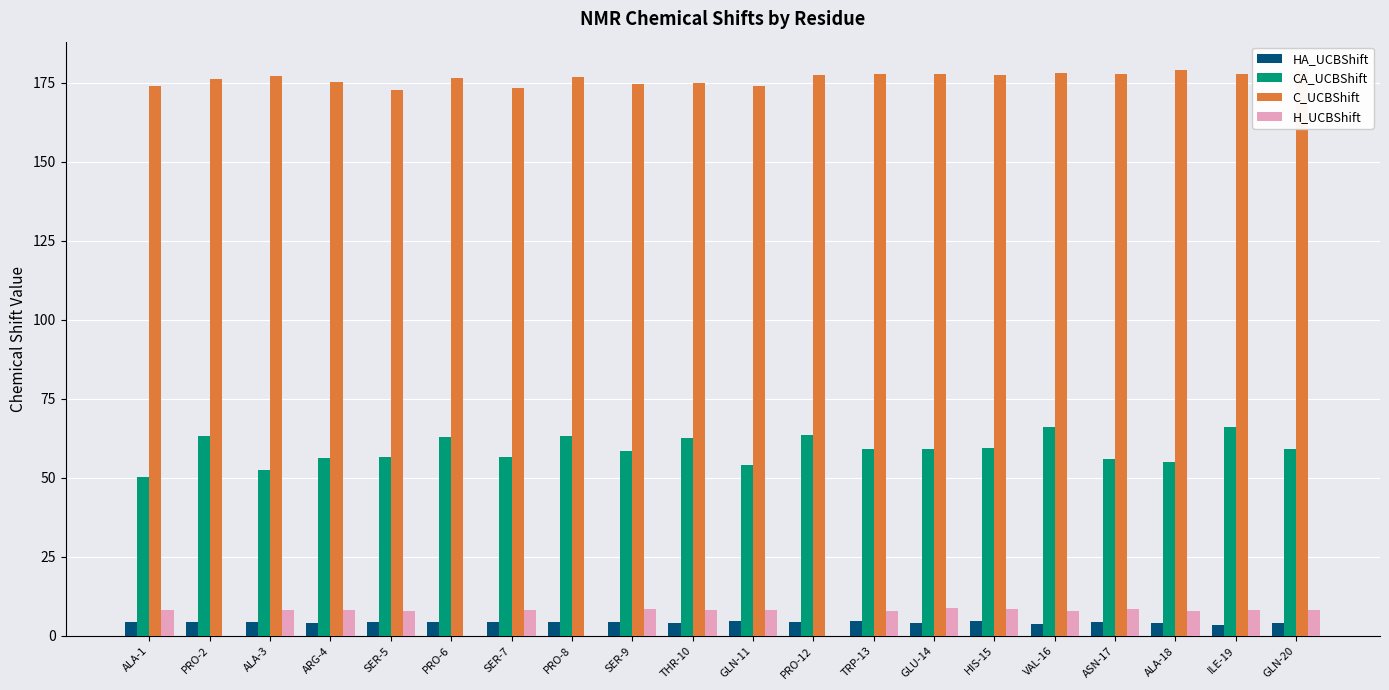

Is the value of H_UCBShift at PRO-12 greater than the value of CA_UCBShift at HIS-15?

No